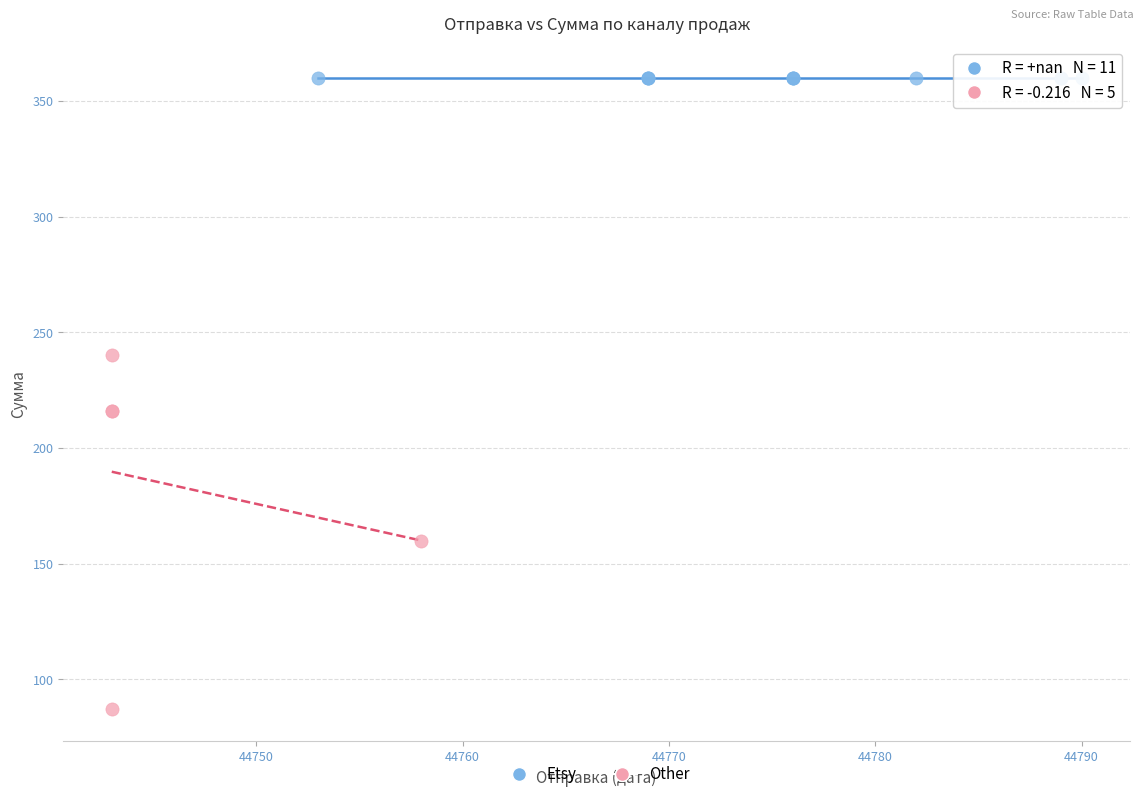

Which series contains the lowest Y value?

Other